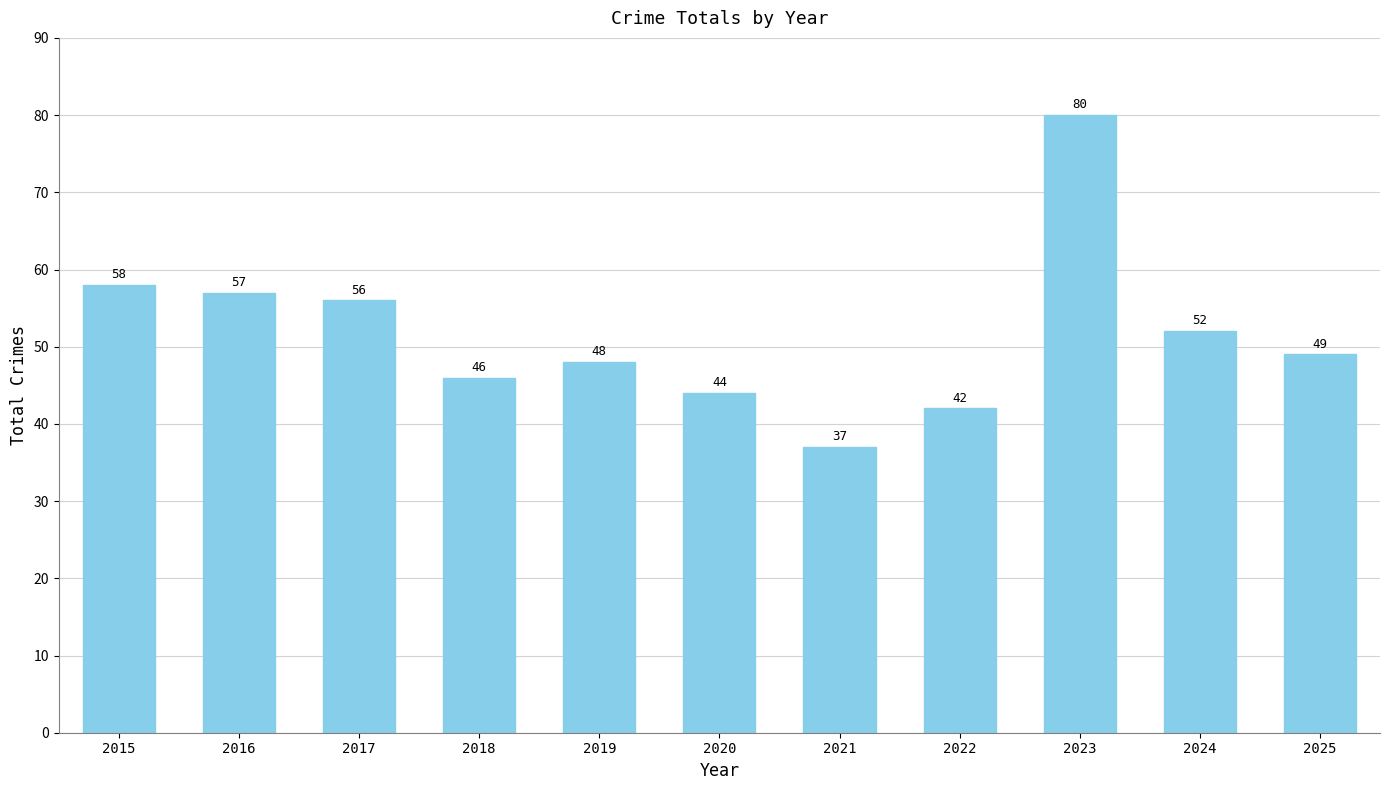

List the labels in order of value, largest first.

2023, 2015, 2016, 2017, 2024, 2025, 2019, 2018, 2020, 2022, 2021